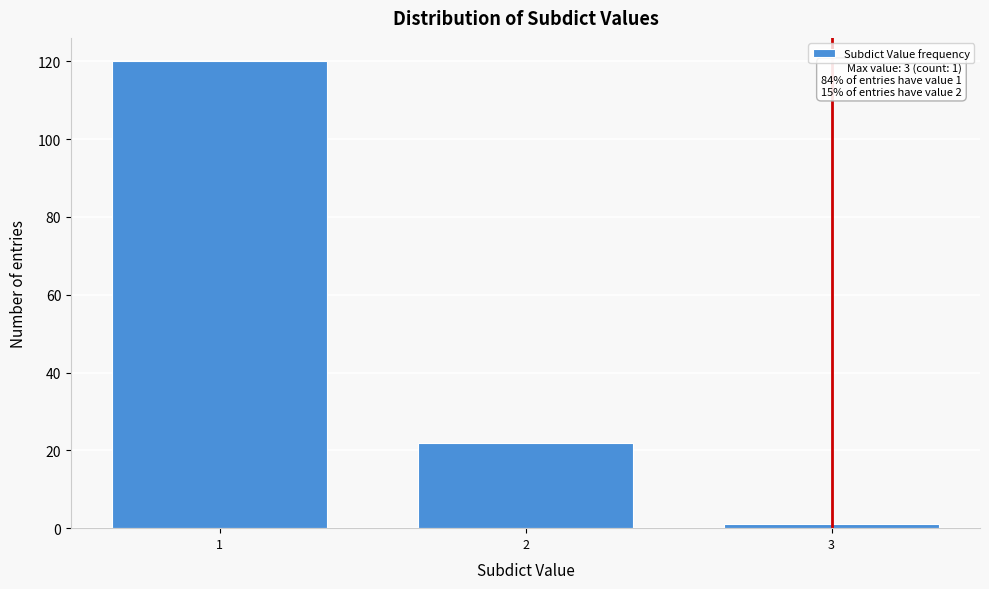

Reading right to left, what are all the values shown in this chart?

1	22	120